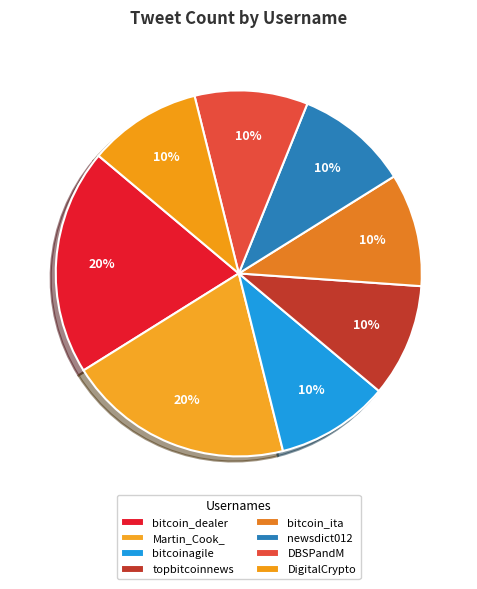

Which slice is the smallest?

bitcoinagile